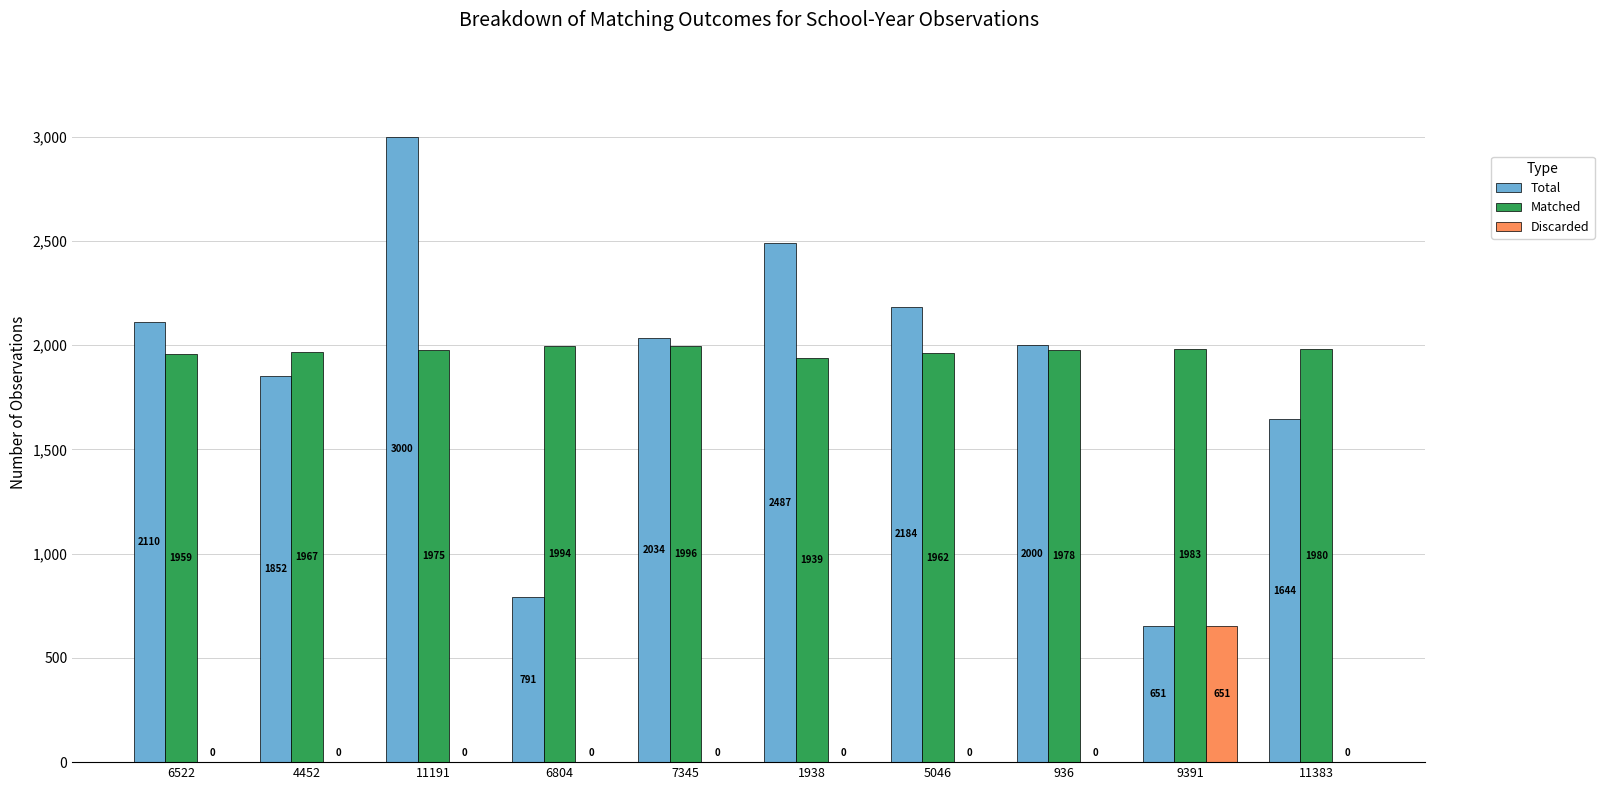

What is the sum of all Discarded values?

651